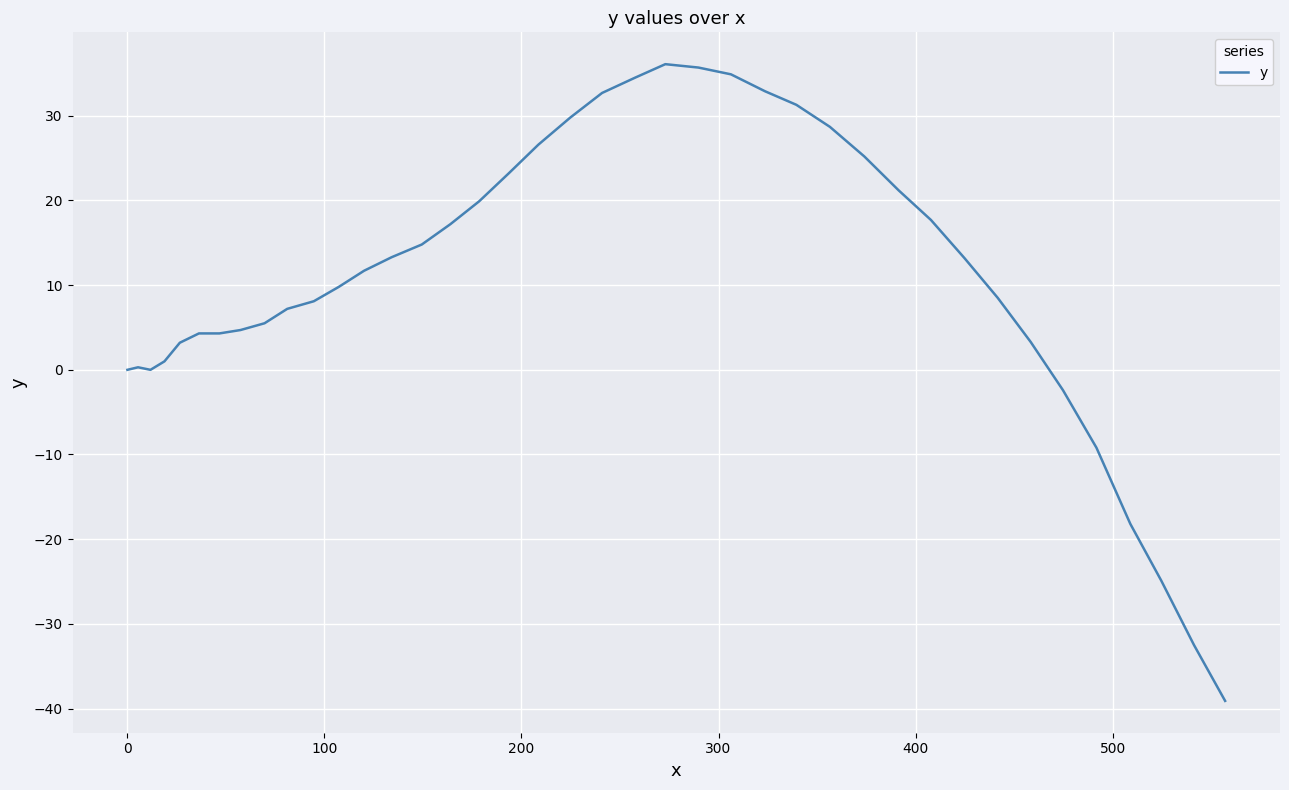

What is the smallest value displayed?

-39.1